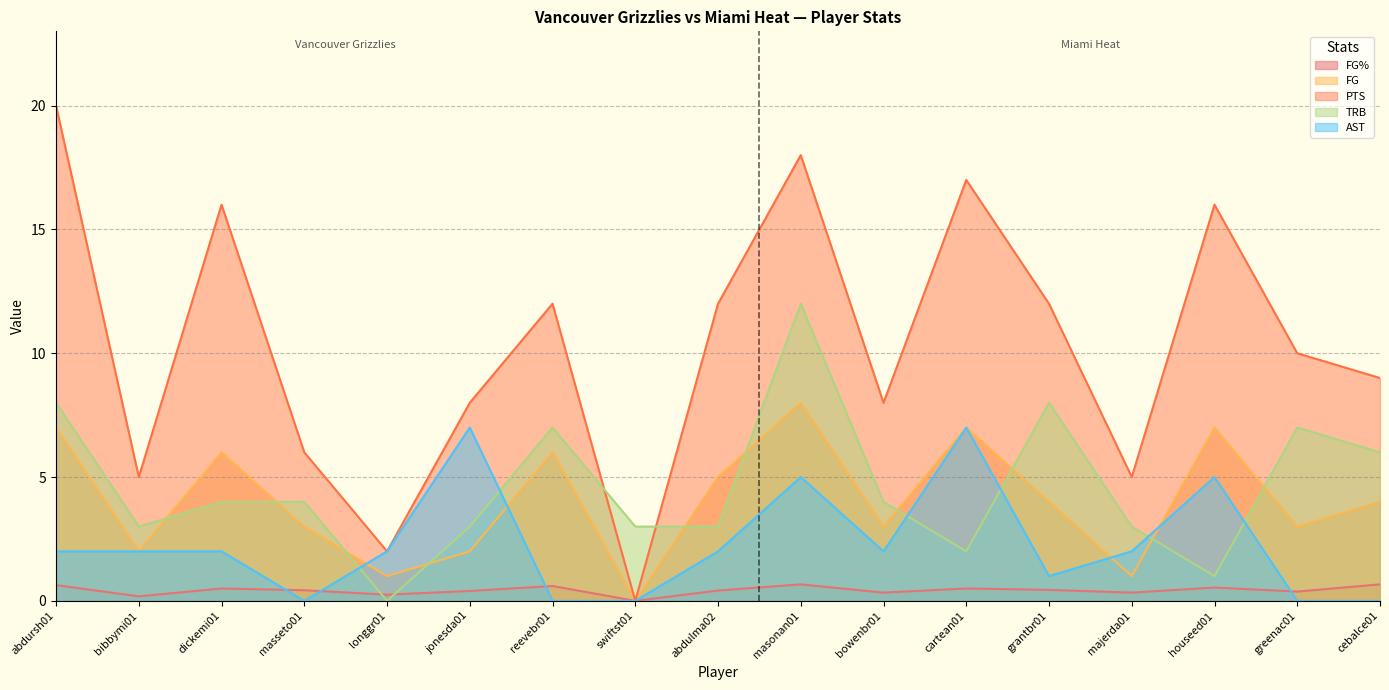

Does the chart display data point markers on the line(s)?

No